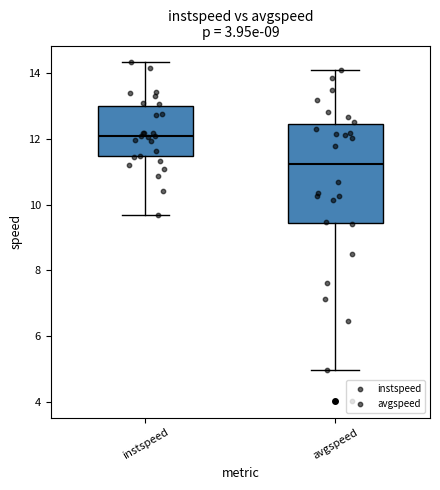

Comparing the boxes themselves (not the whiskers), which one is the tallest?

avgspeed